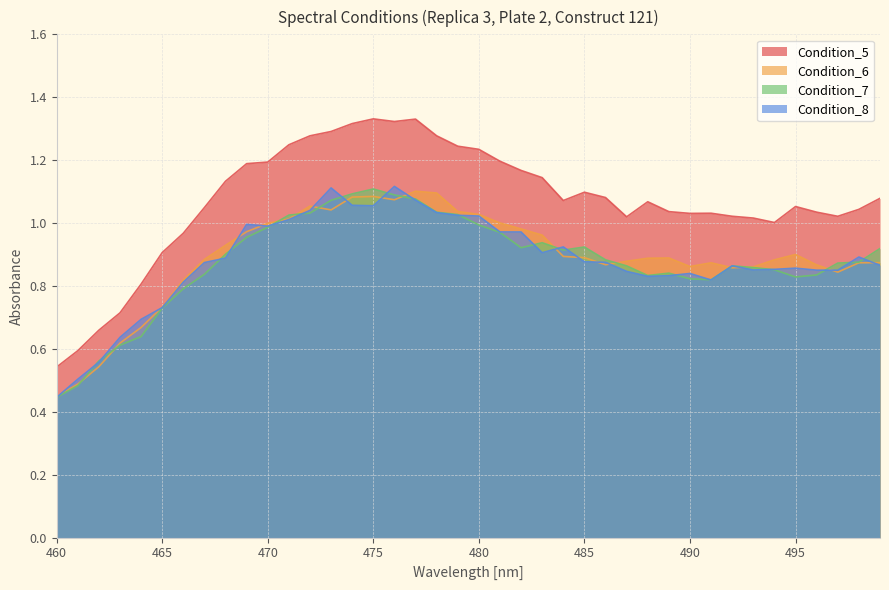

How many lines are shown in the chart?

4